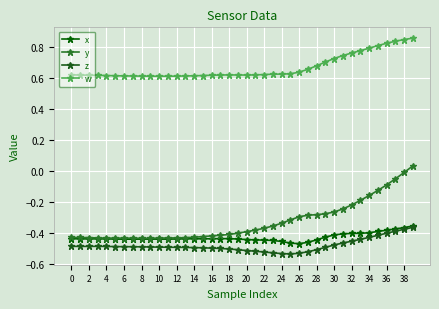

Is this an area chart (filled region under the line)?

No